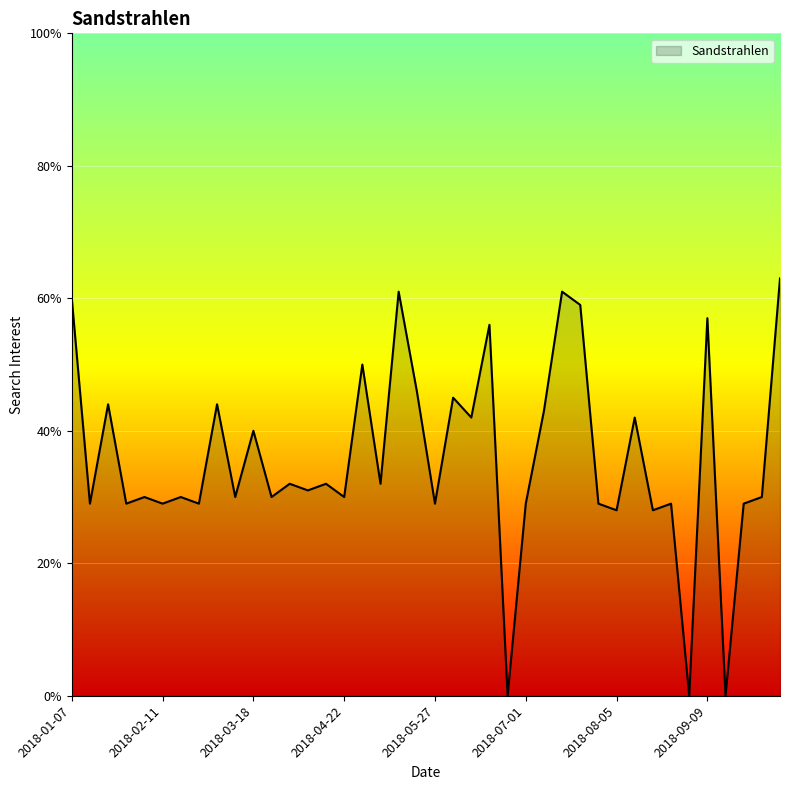

What is the maximum value shown in the chart?

63